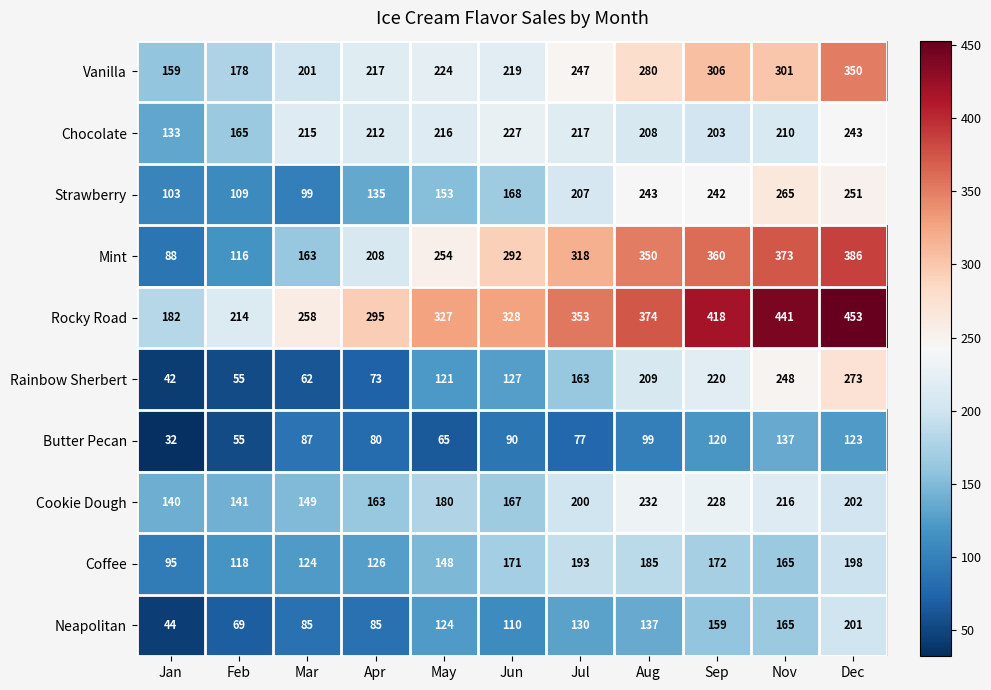

Between Feb and Sep, which series saw the biggest shift?

Mint